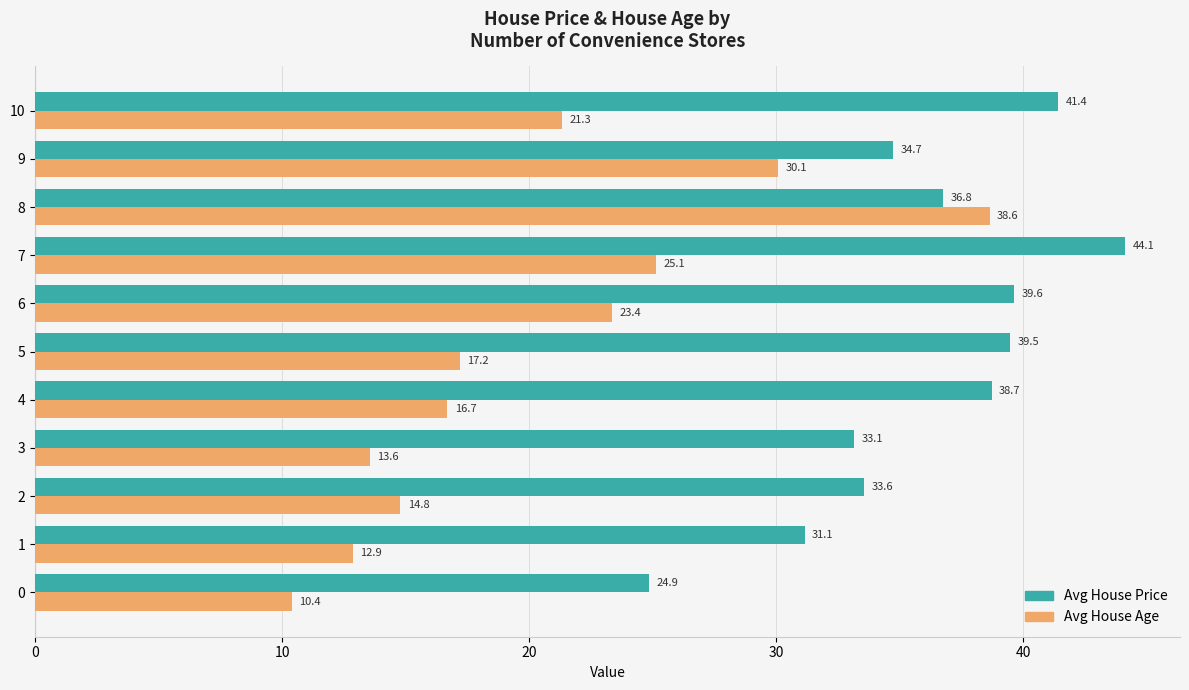

What is the total value across all series at 10?

62.8